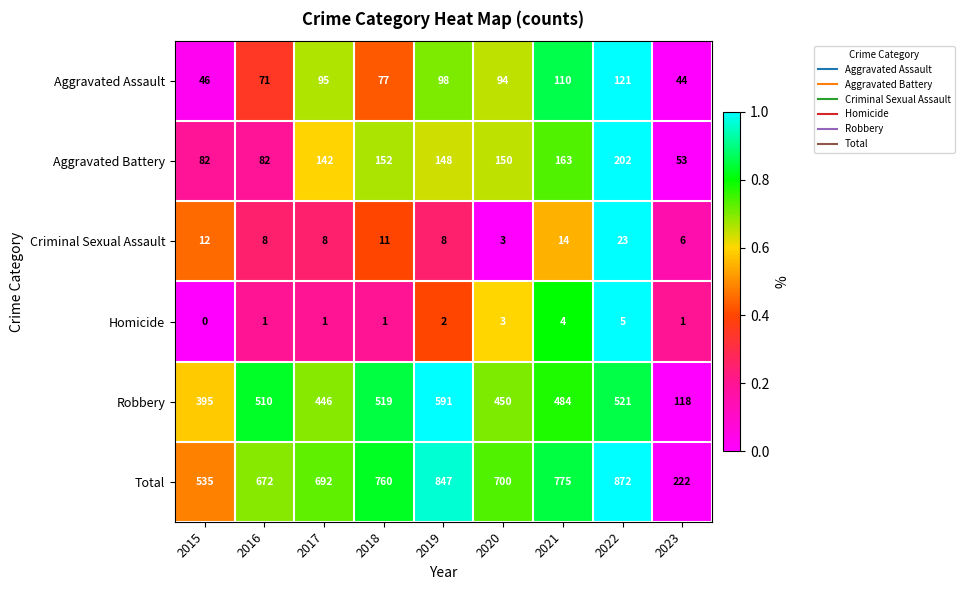

What is the difference between the second highest and minimum values in the Robbery series?

403